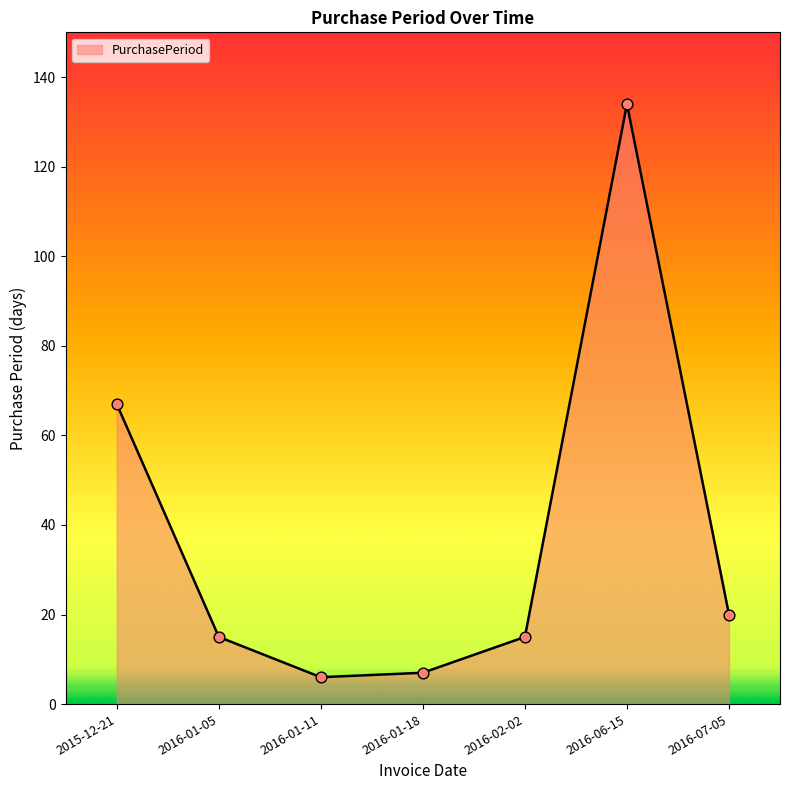

Approximately how many times larger is the value at 2016-01-18 compared to 2015-12-21?

0.1